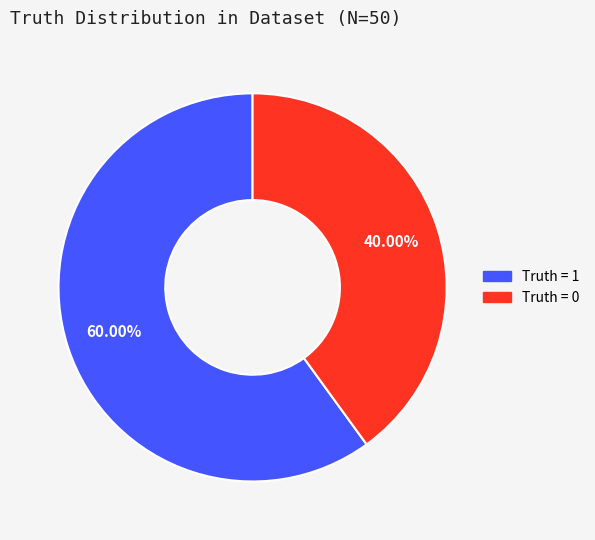

Count the number of slices in the pie.

2